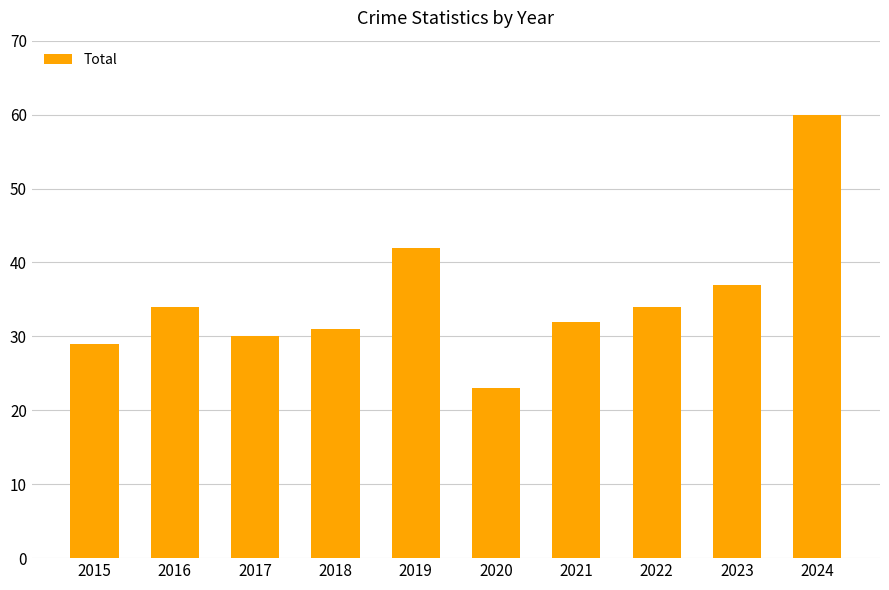

What is the average value?

35